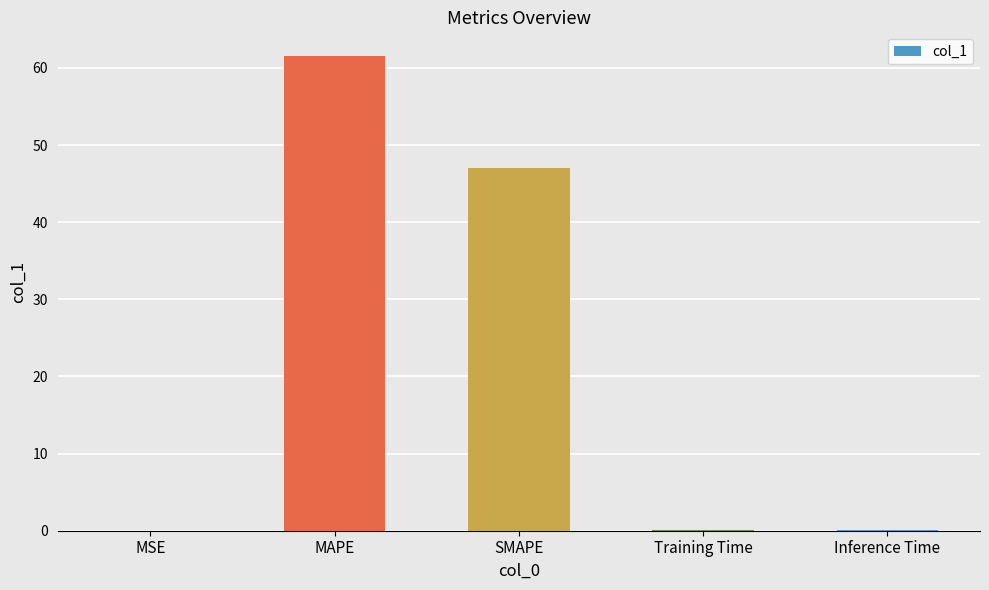

What is the average value?

21.8